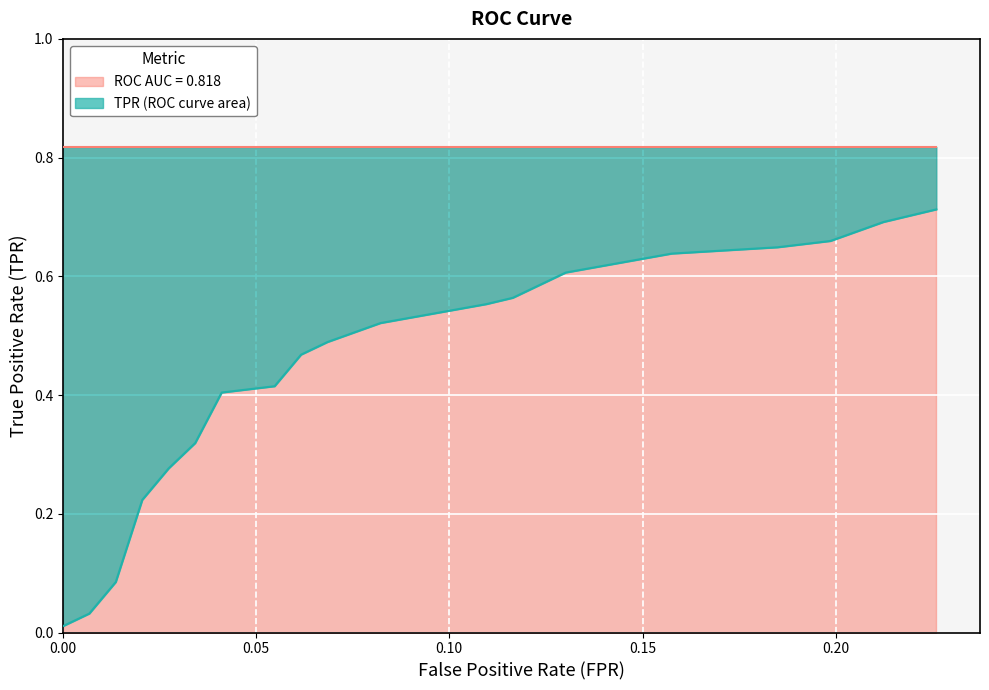

True or false: the data shows 0.0 at tpr.

True